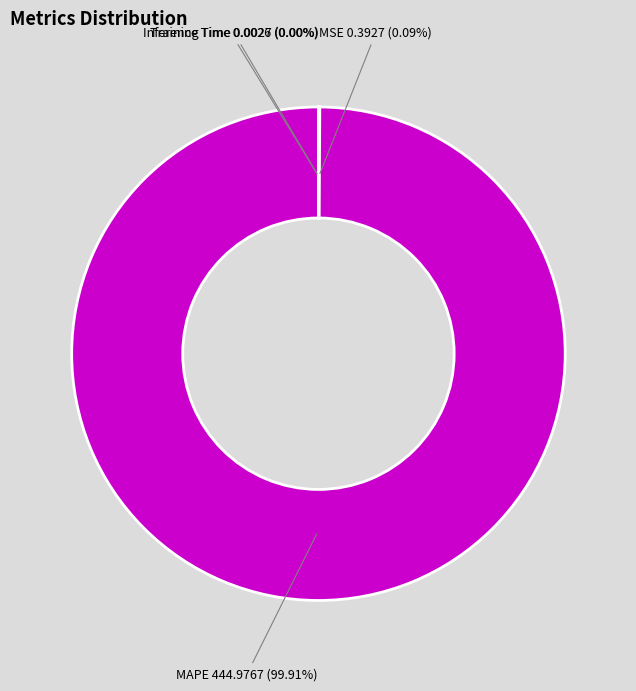

Which slice represents more than half of the pie?

MAPE